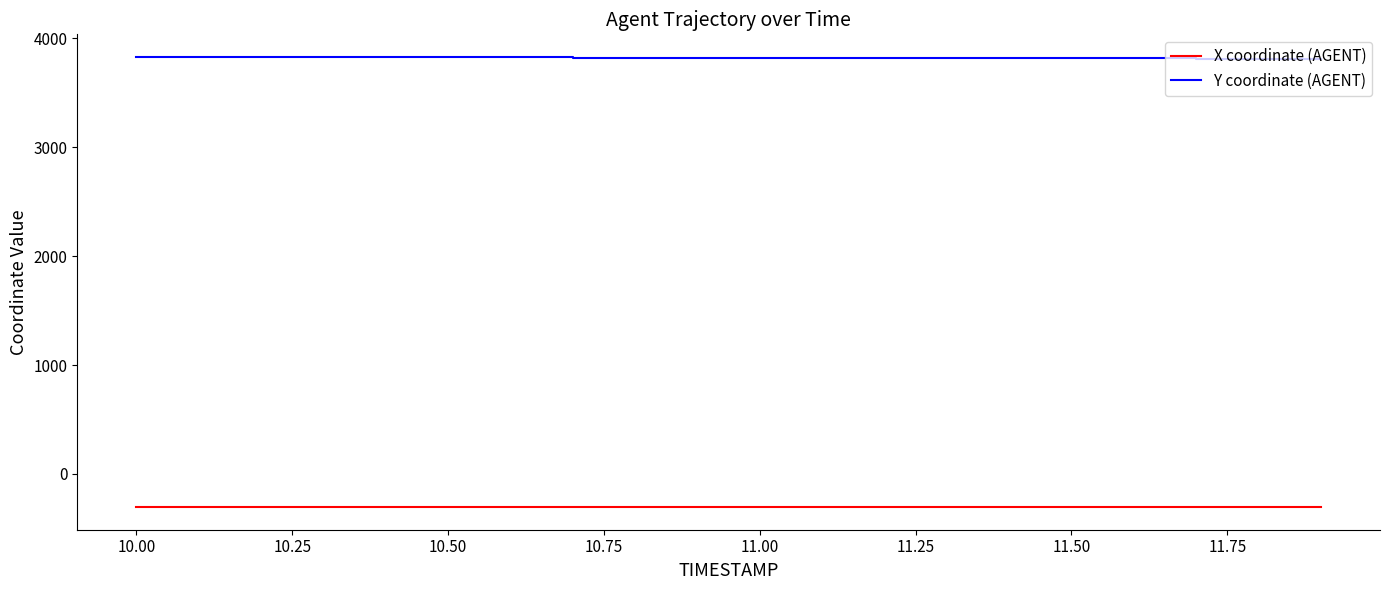

True or false: Y coordinate (AGENT) and X coordinate (AGENT) intersect in this chart.

False